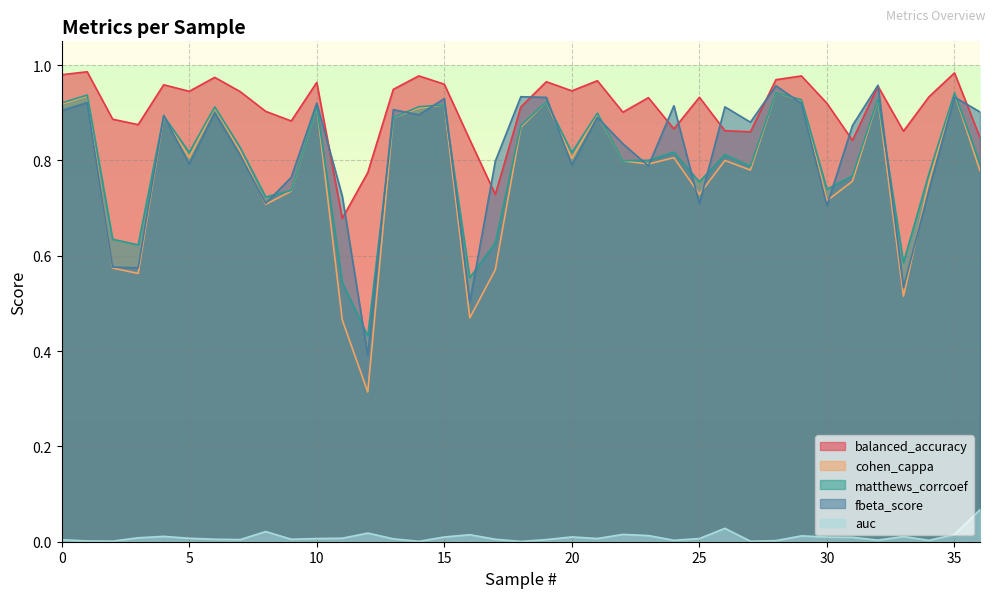

List the labels in order of cohen_cappa value, smallest first.

12, 11, 16, 33, 3, 17, 2, 8, 30, 25, 9, 34, 31, 36, 27, 23, 22, 26, 20, 24, 5, 7, 18, 13, 4, 21, 14, 6, 10, 15, 0, 19, 29, 32, 1, 35, 28